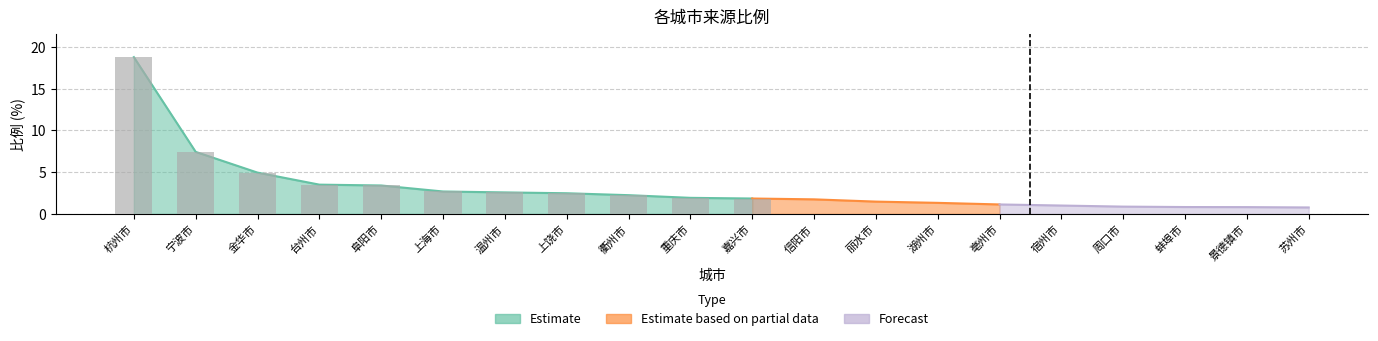

What is the average value?

3.1